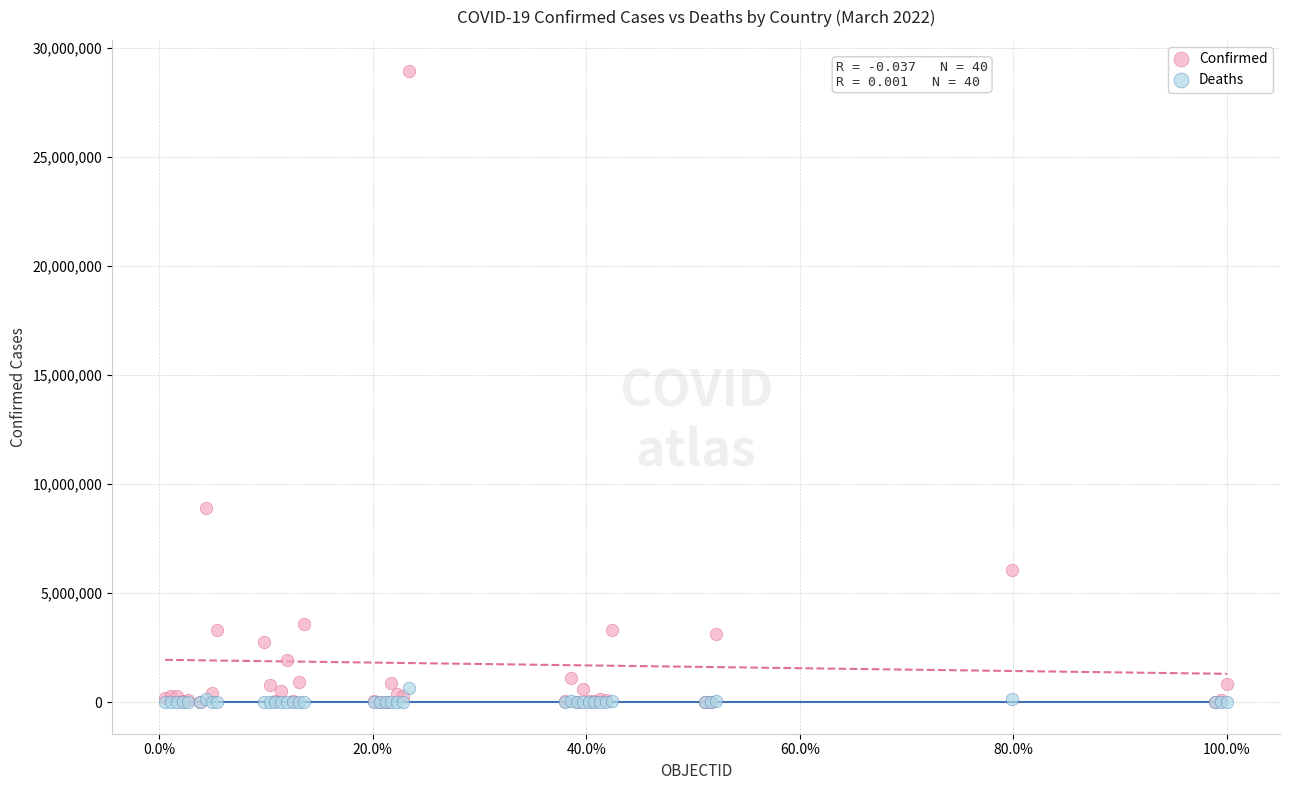

In the Confirmed series, what Y value is closest to 14456964?

8921536